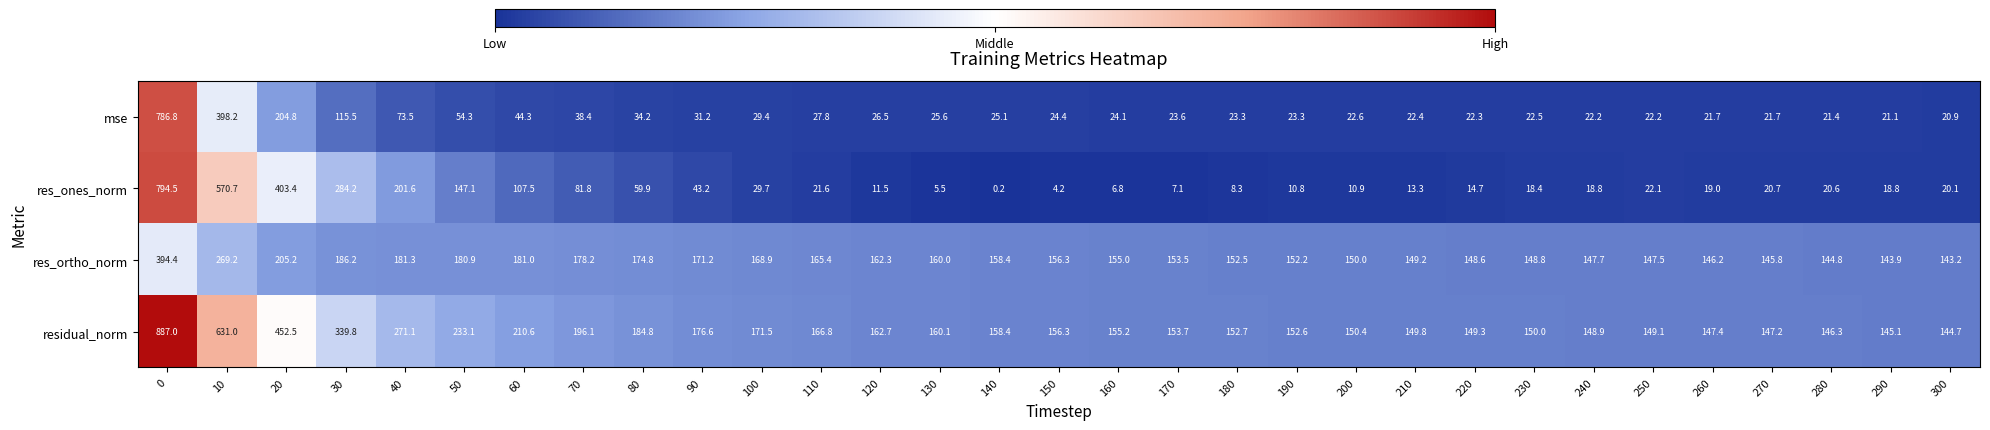

What is the difference between the residual_norm values at 190 and 210?

2.8